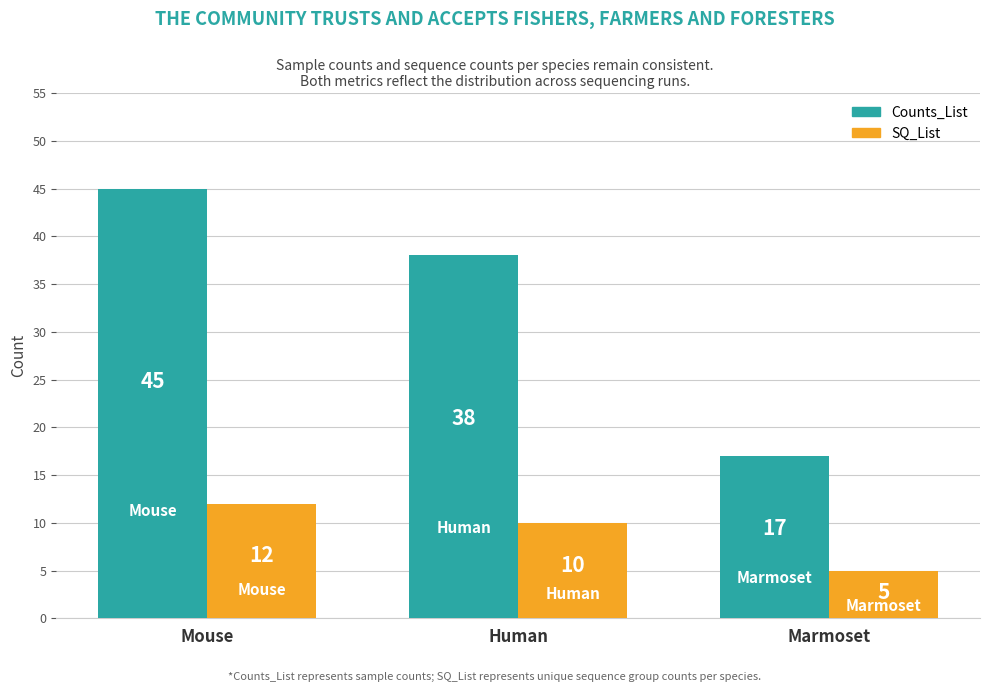

What is the difference between the Counts_List values at Mouse and Marmoset?

28